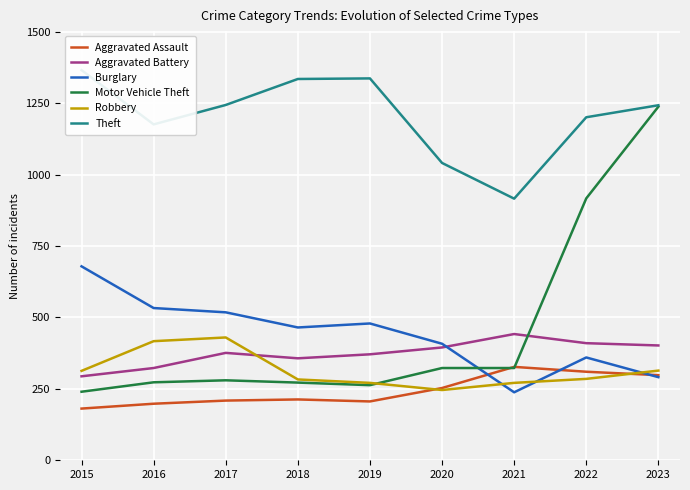

True or false: Theft has more than 2 interior local peaks.

False